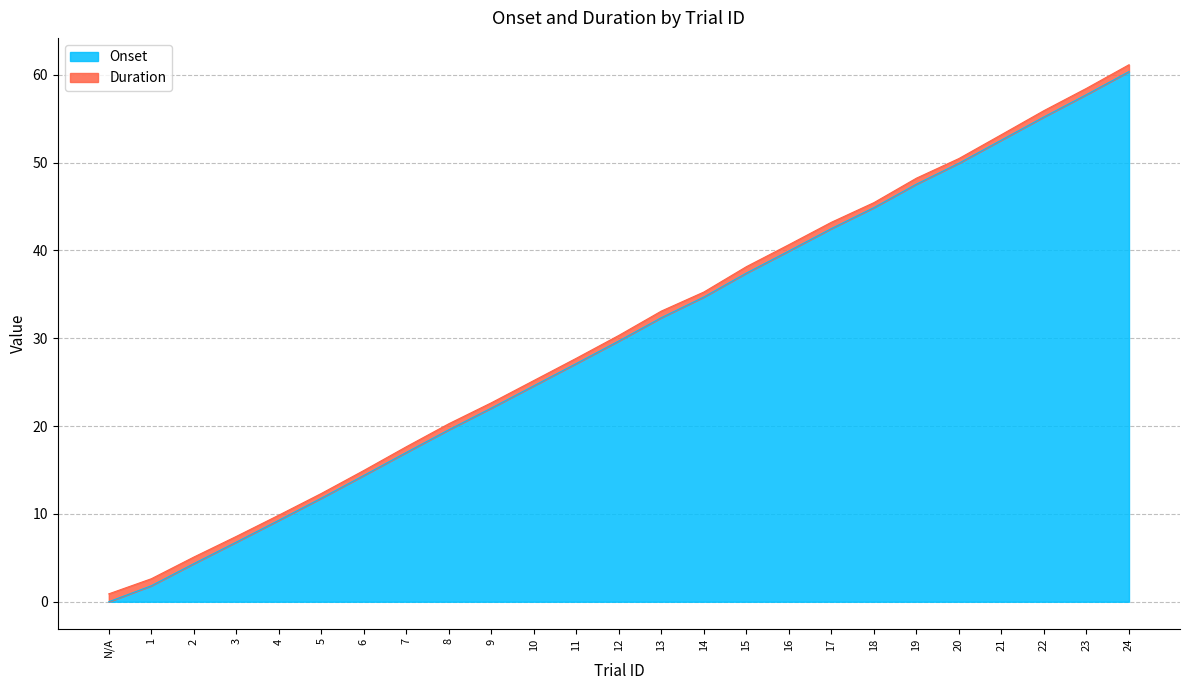

Does the chart have visible grid lines?

Yes